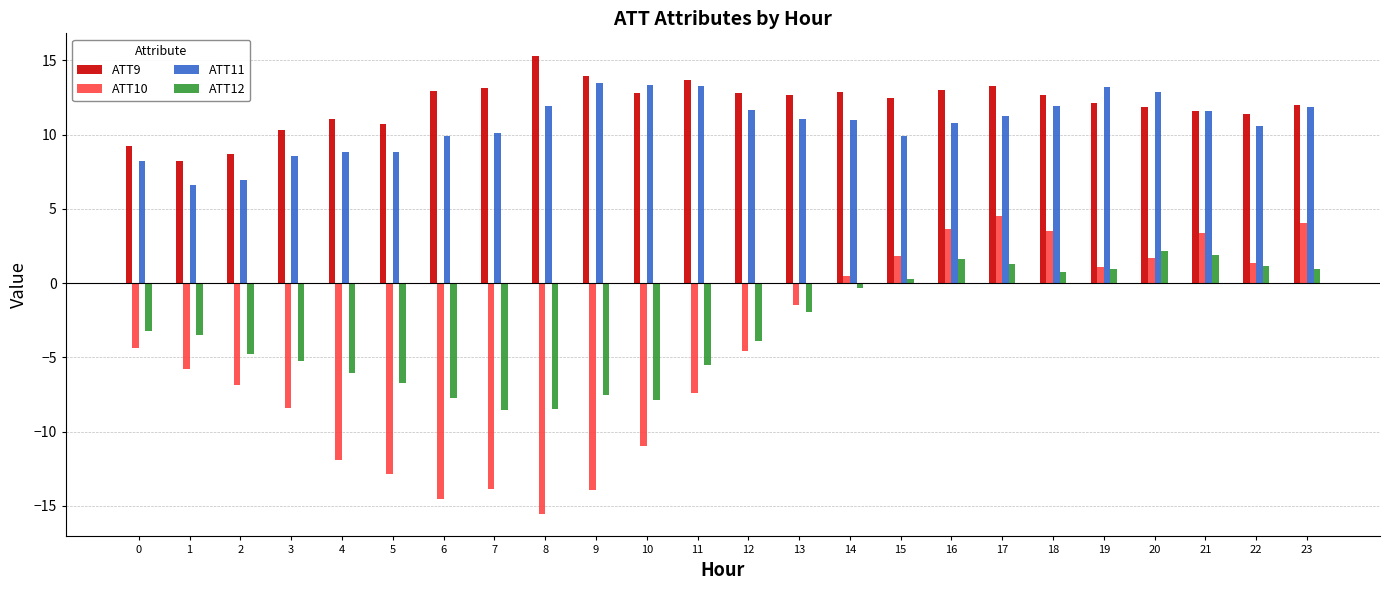

At which category is the sum across all series the highest?

17